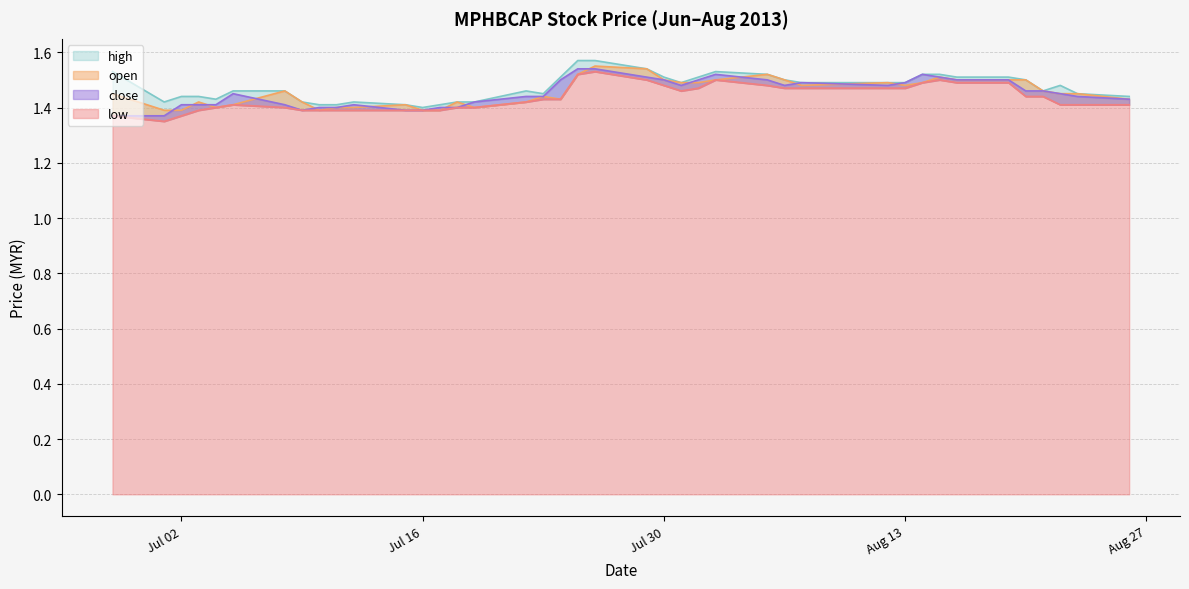

True or false: close and low cross at least once.

False